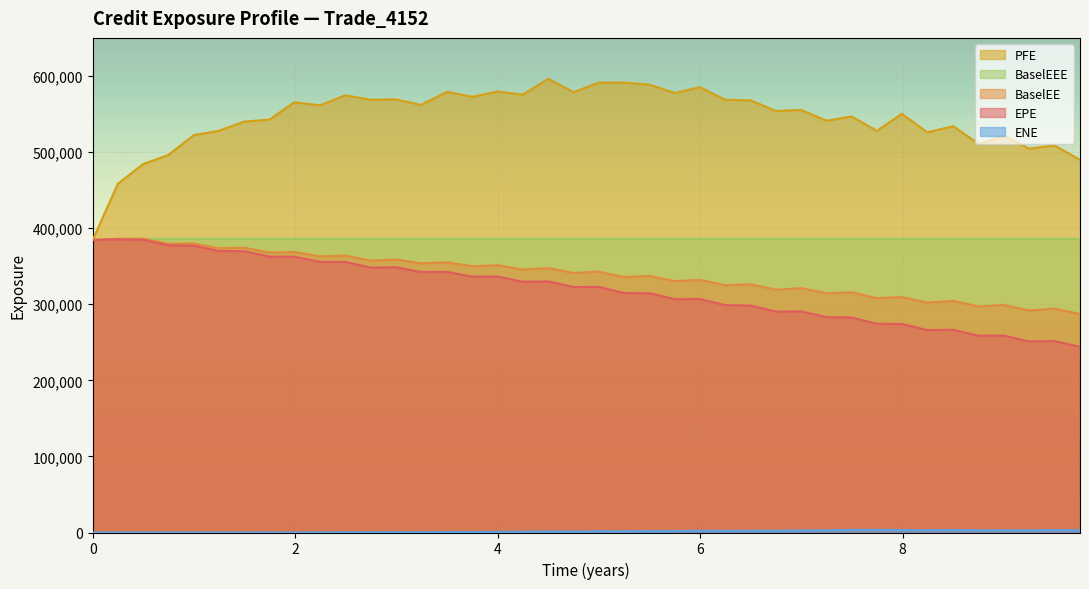

What is the label of the 23rd point from the right?

4.24863